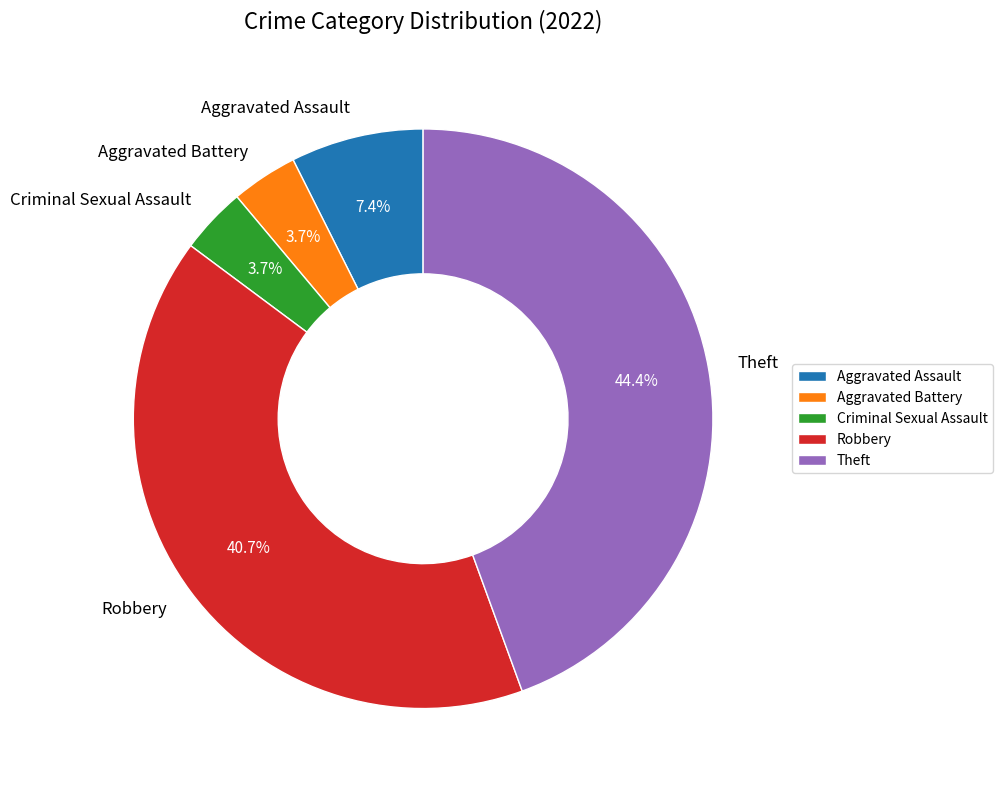

Which slice is the largest?

Theft